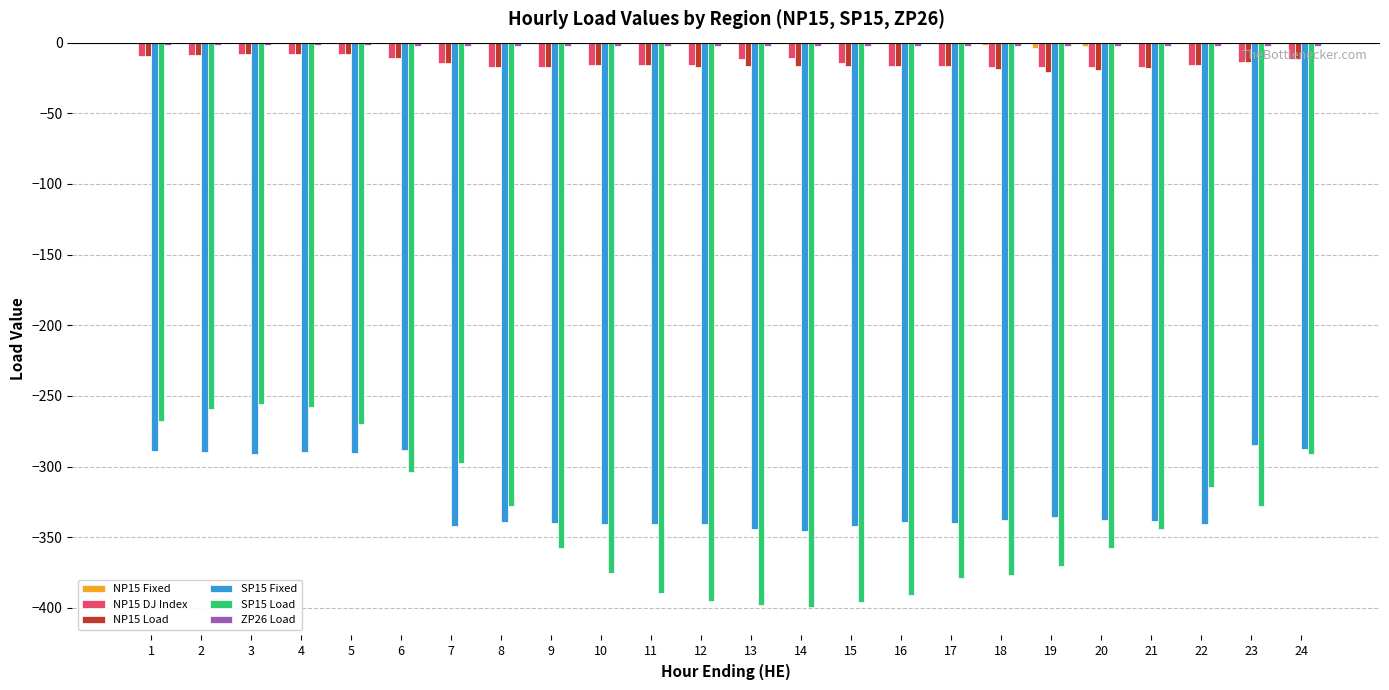

The value of SP15 Load at 16 is -390.5. True or false?

True